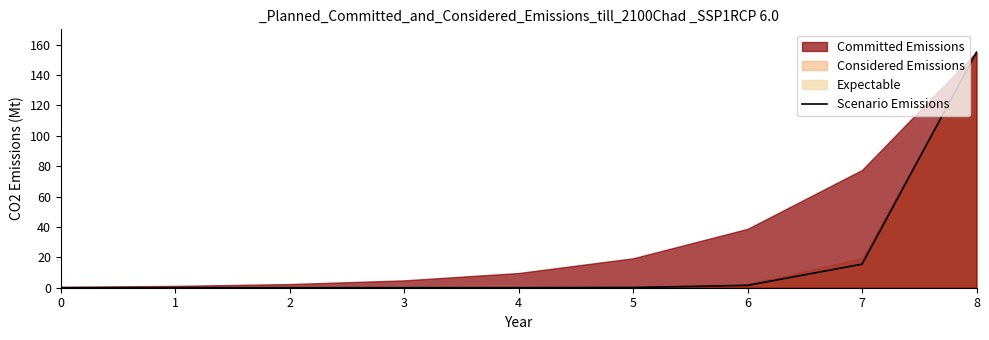

How many lines are shown in the chart?

1